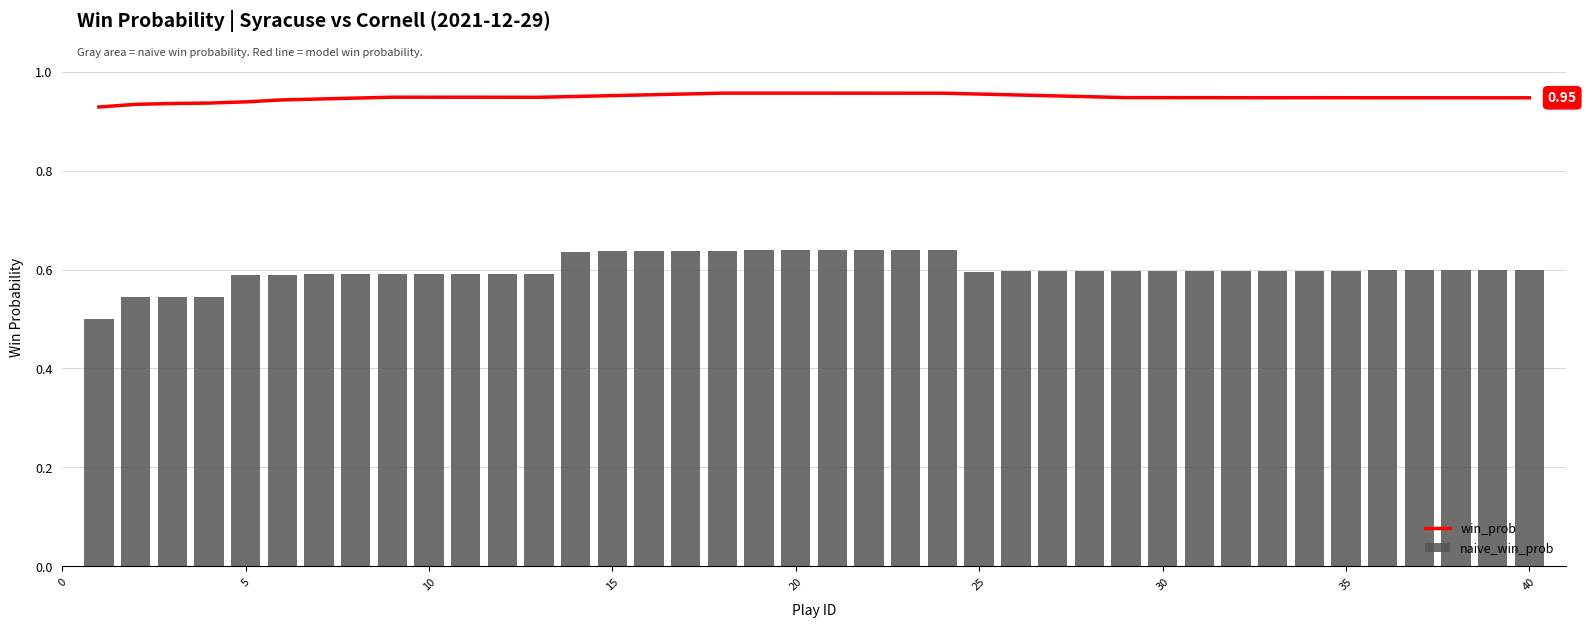

Which series has the largest total across all categories?

win_prob